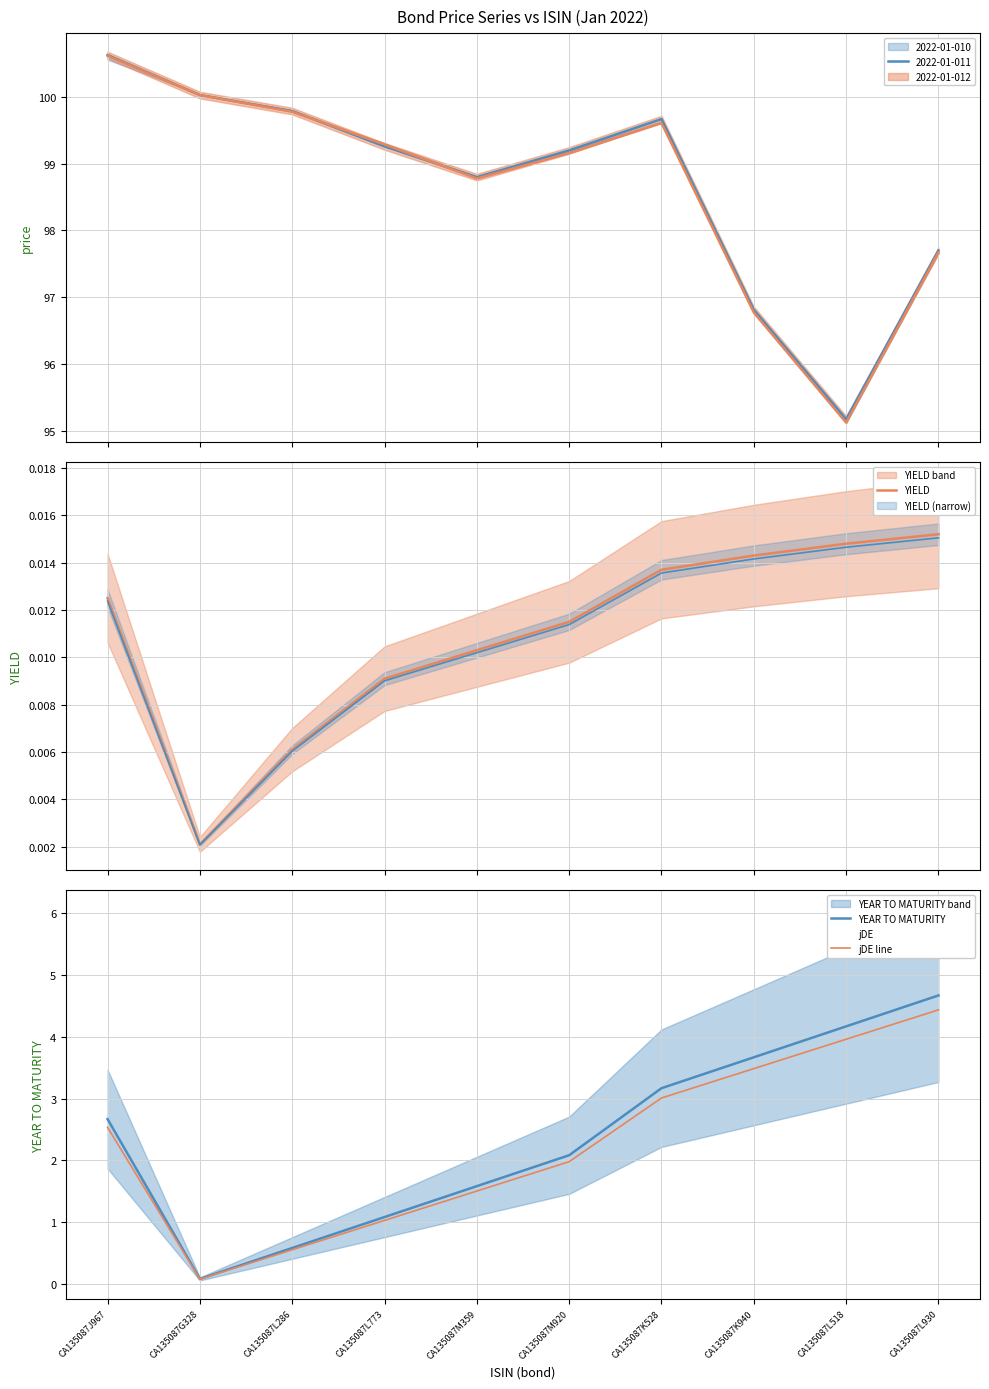

In YEAR TO MATURITY, how many points are lower than both neighbors (excluding endpoints)?

1